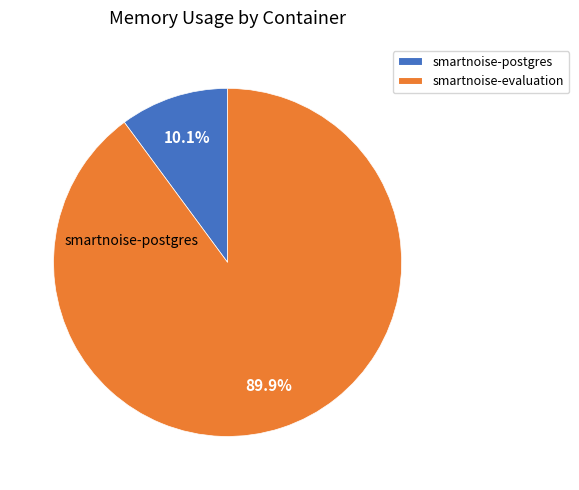

To the nearest percent, what is the difference between the largest and smallest slice percentages?

80%